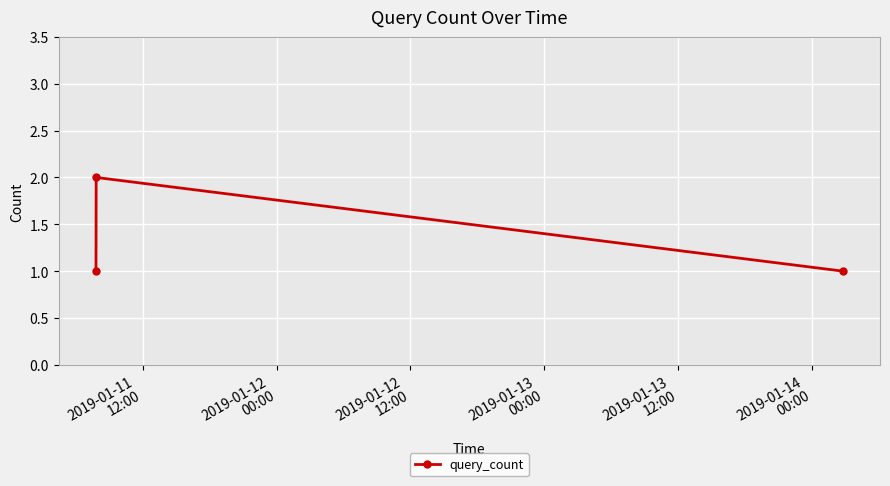

How many data points does each series have?

3